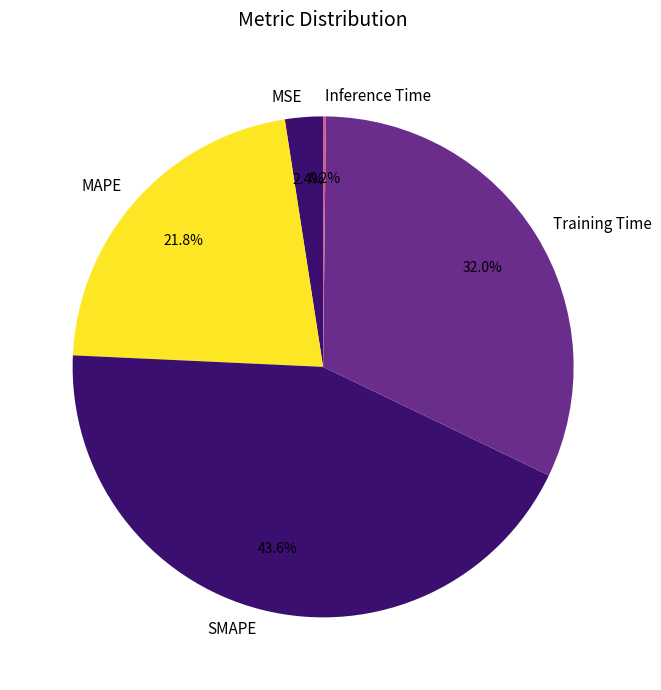

What is the largest slice in the pie chart?

SMAPE